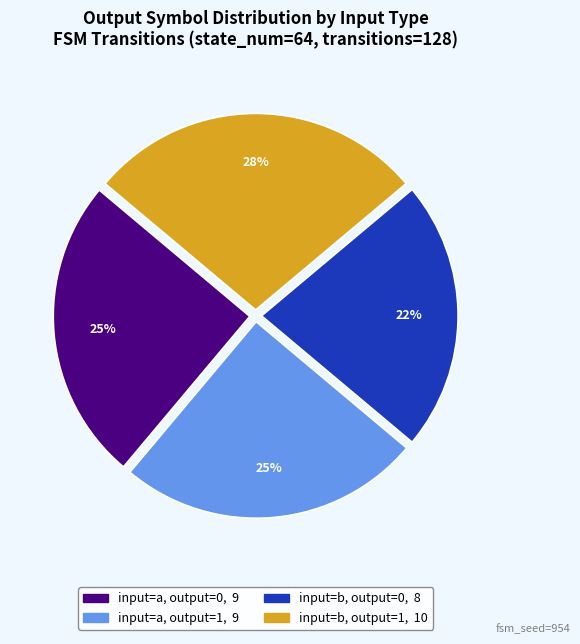

Which category has the smallest portion of the pie?

input=b, output=0, 8